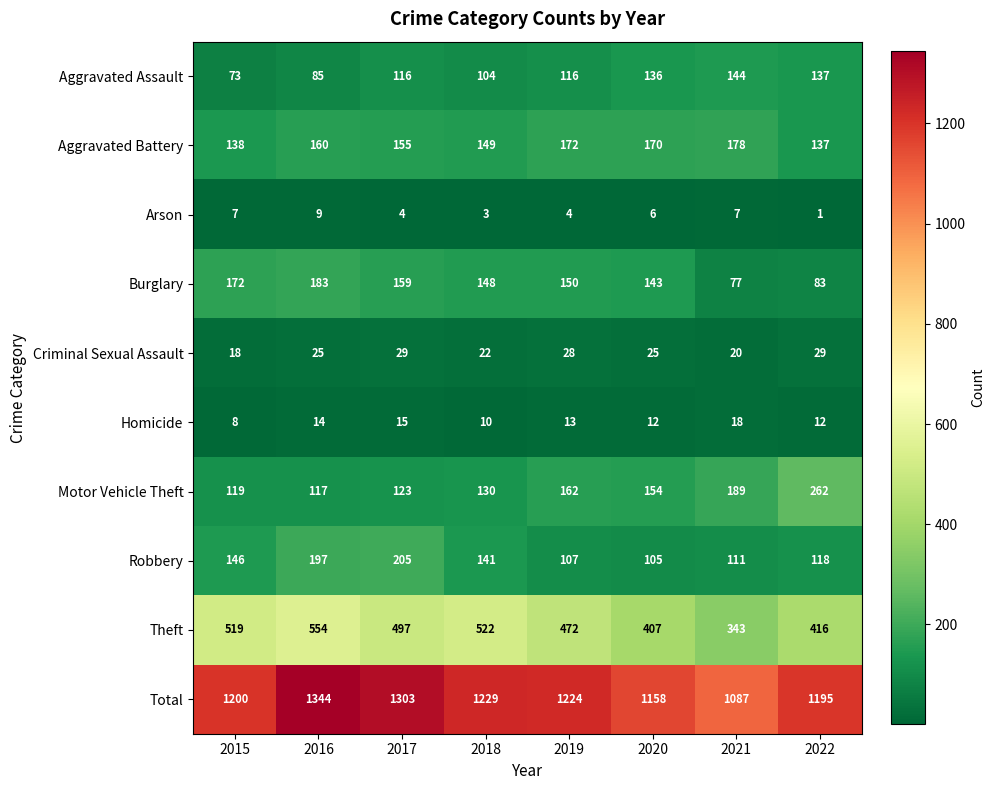

At 2016, list the series in order from largest to smallest.

Total, Theft, Robbery, Burglary, Aggravated Battery, Motor Vehicle Theft, Aggravated Assault, Criminal Sexual Assault, Homicide, Arson